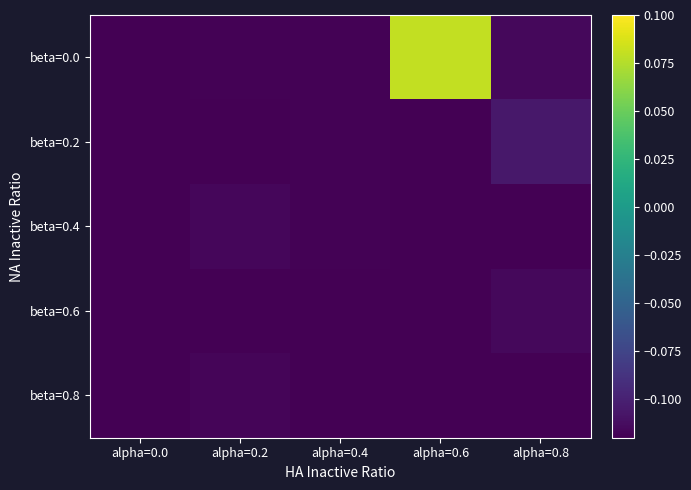

Which label corresponds to the largest value in the chart?

alpha=0.6